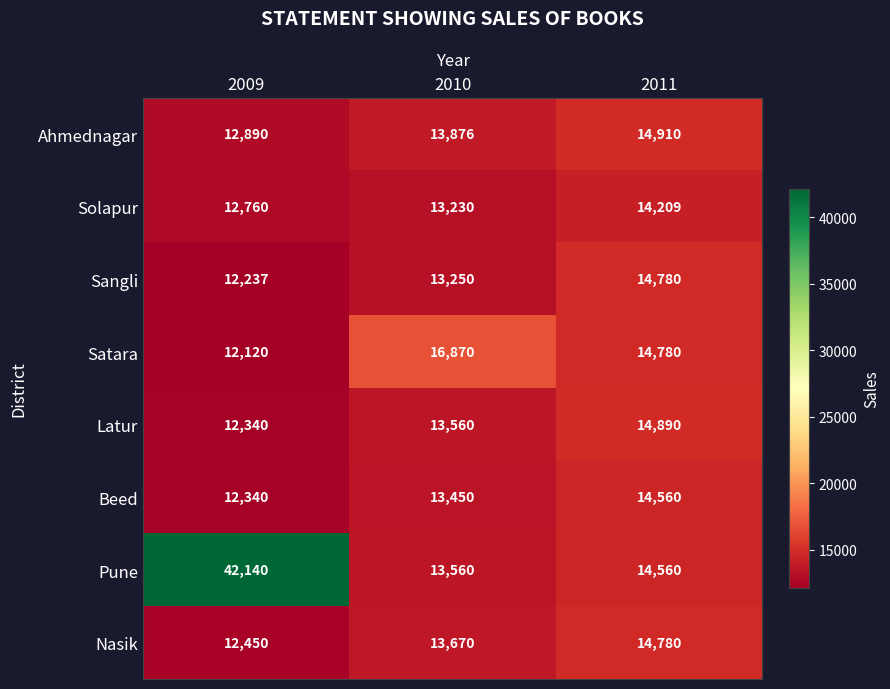

Reading left to right, what are all the values shown in this chart?

Ahmednagar: 12890	13876	14910
Solapur: 12760	13230	14209
Sangli: 12237	13250	14780
Satara: 12120	16870	14780
Latur: 12340	13560	14890
Beed: 12340	13450	14560
Pune: 42140	13560	14560
Nasik: 12450	13670	14780